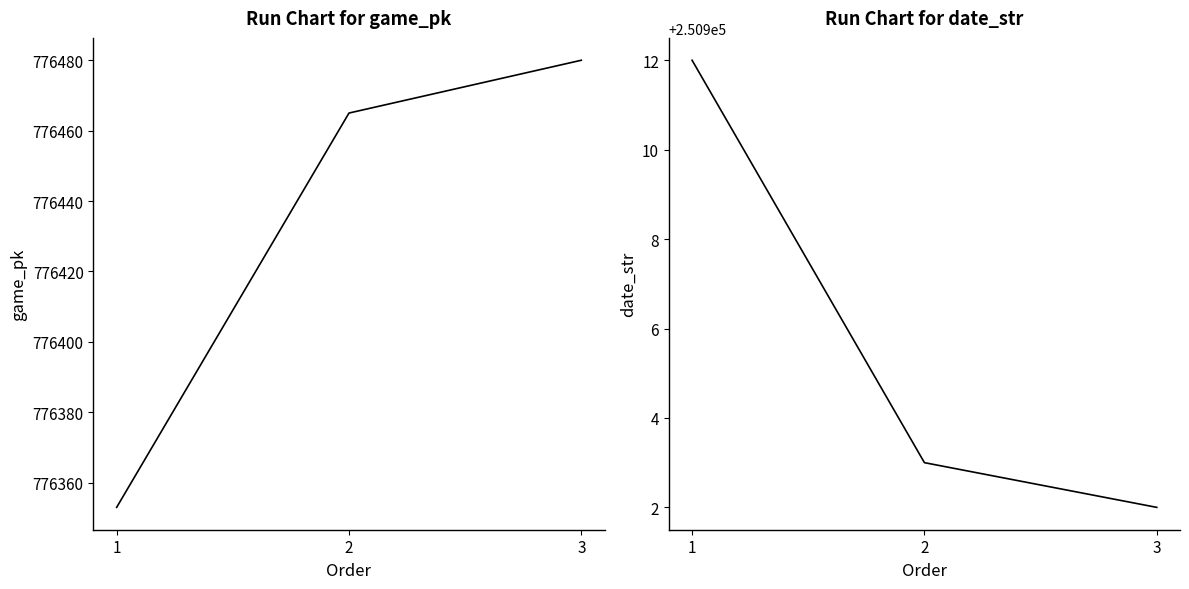

The game_pk series shows 776353 at 1. True or false?

True